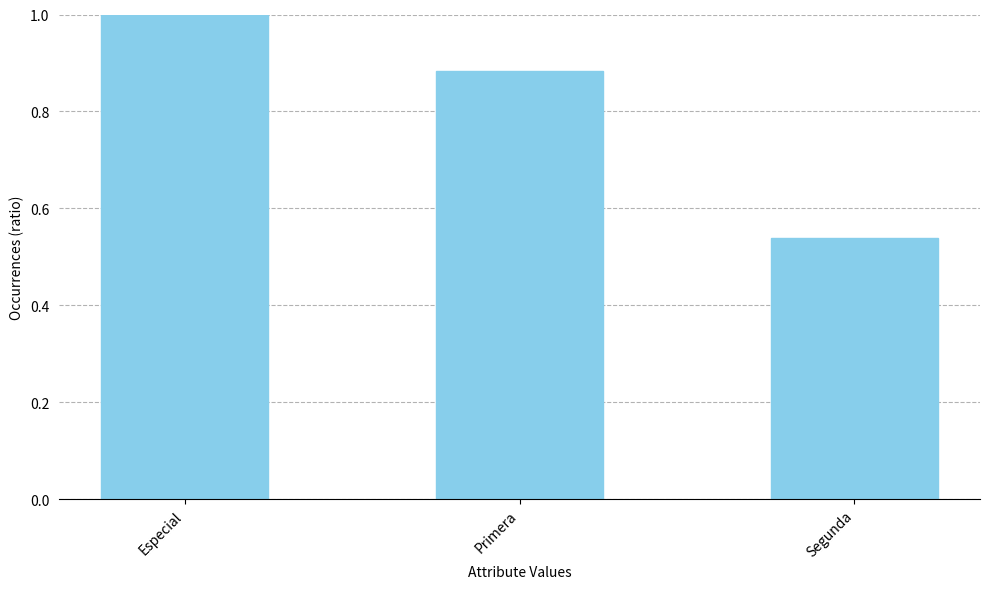

The value at Especial is 1.0. True or false?

True